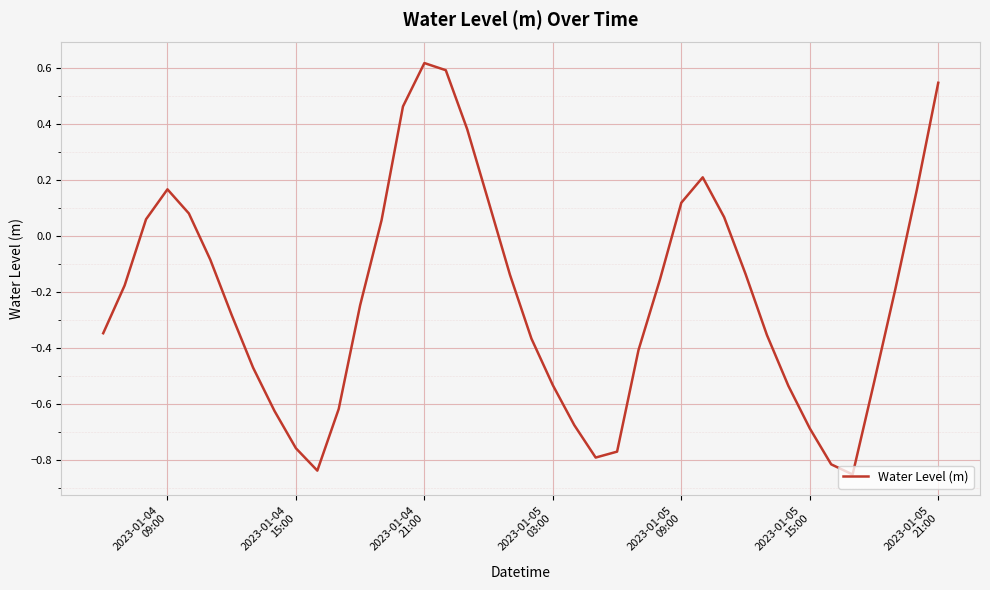

How many negative values are there?

26